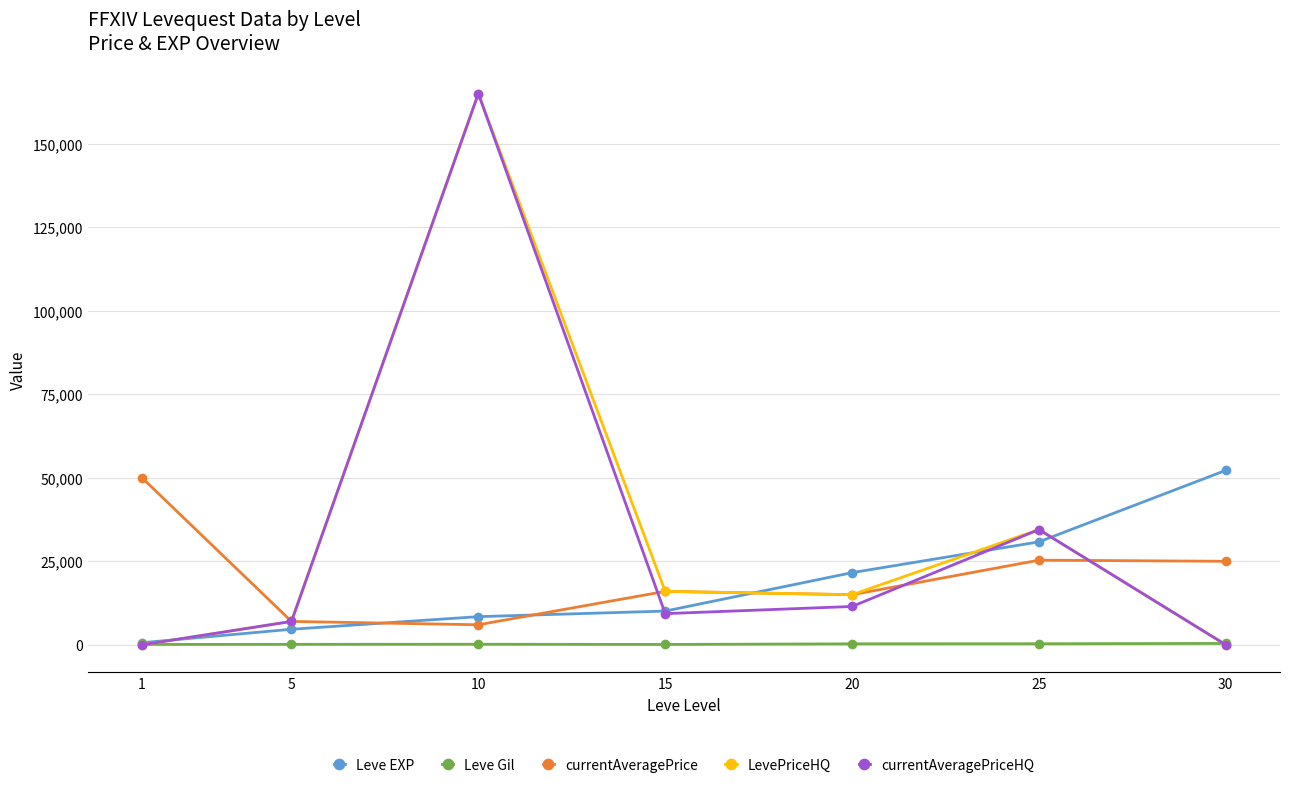

In LevePriceHQ, how many points are lower than both neighbors (excluding endpoints)?

1